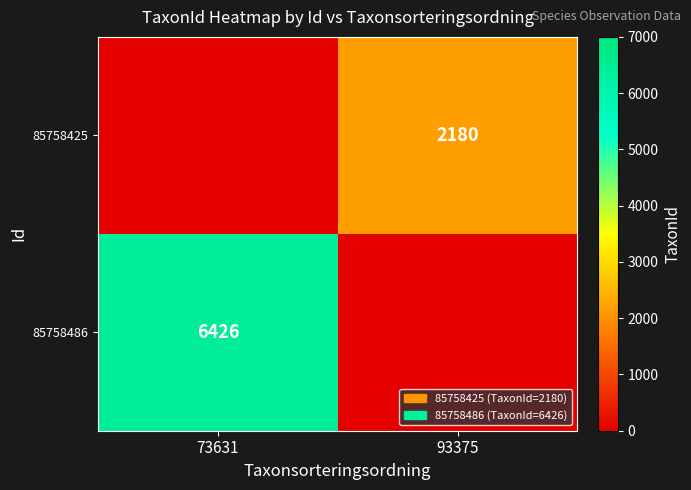

At how many categories does at least one series exceed 1914?

2